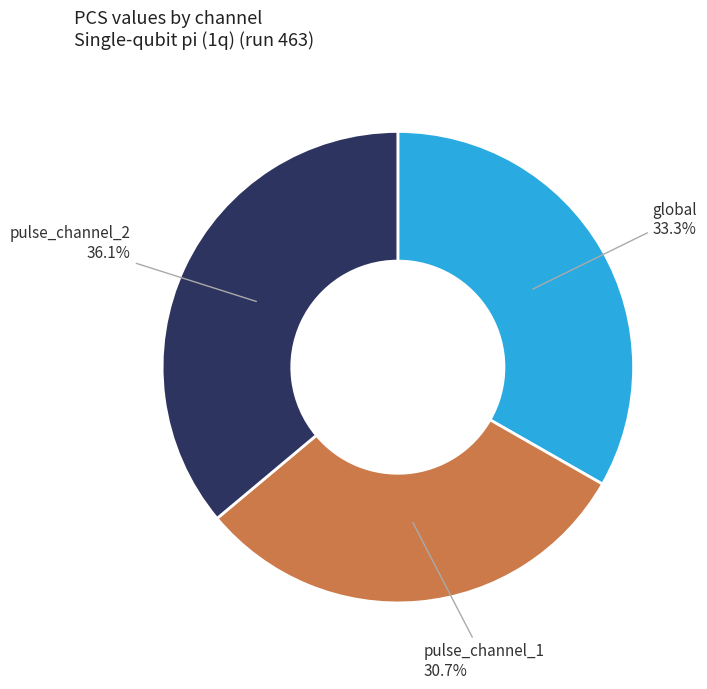

How many segments does this pie chart have?

3